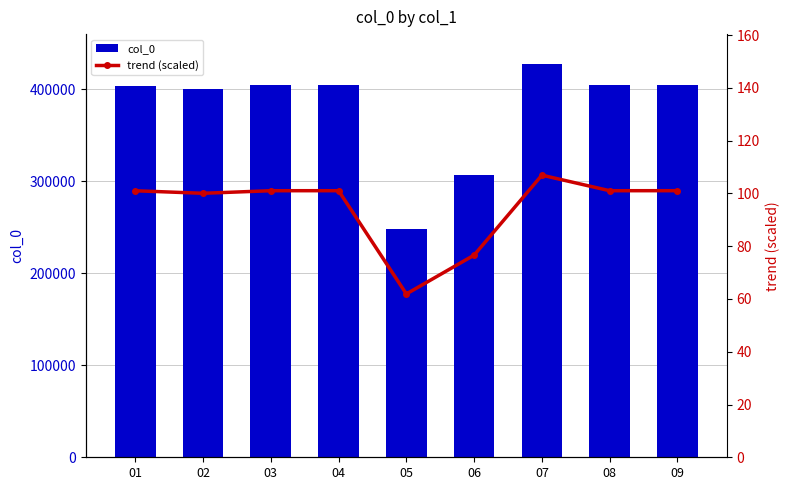

Reading right to left, extract all data points from this chart.

col_0: 404219.0	404174.0	427743.0	306501.0	247625.0	404204.0	404172.0	400269.0	404098.0
trend (scaled): 101.1	101.0	106.9	76.6	61.9	101.1	101.0	100.1	101.0